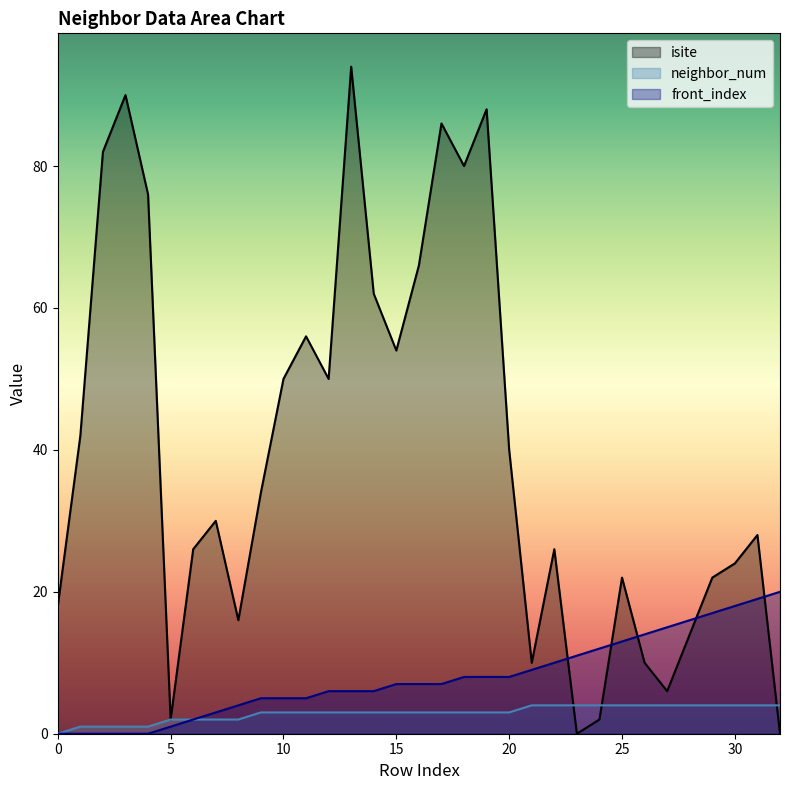

What are all the series names shown in the legend?

isite, neighbor_num, front_index